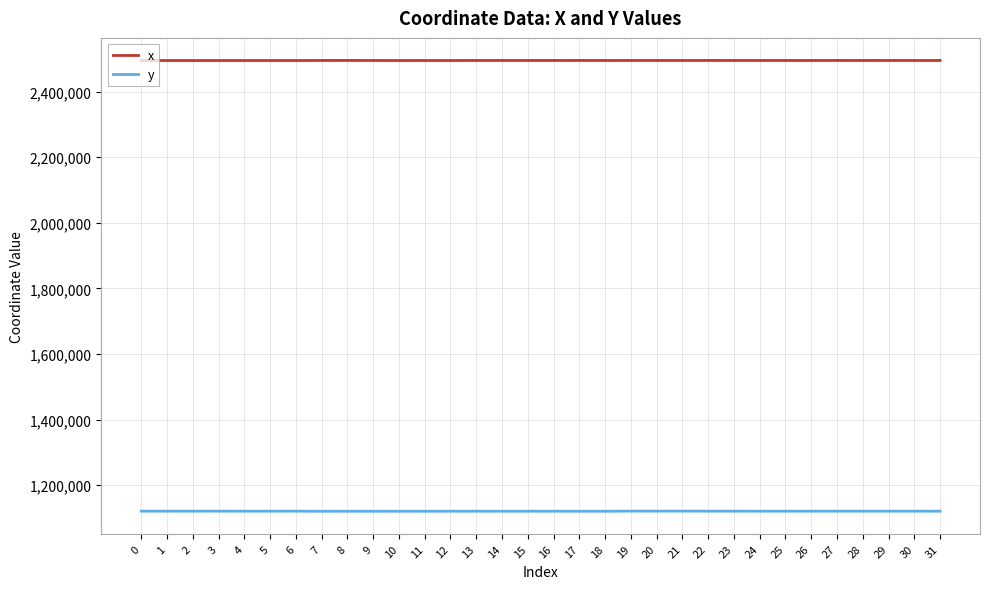

Rank the series by their maximum value, from highest to lowest.

x, y